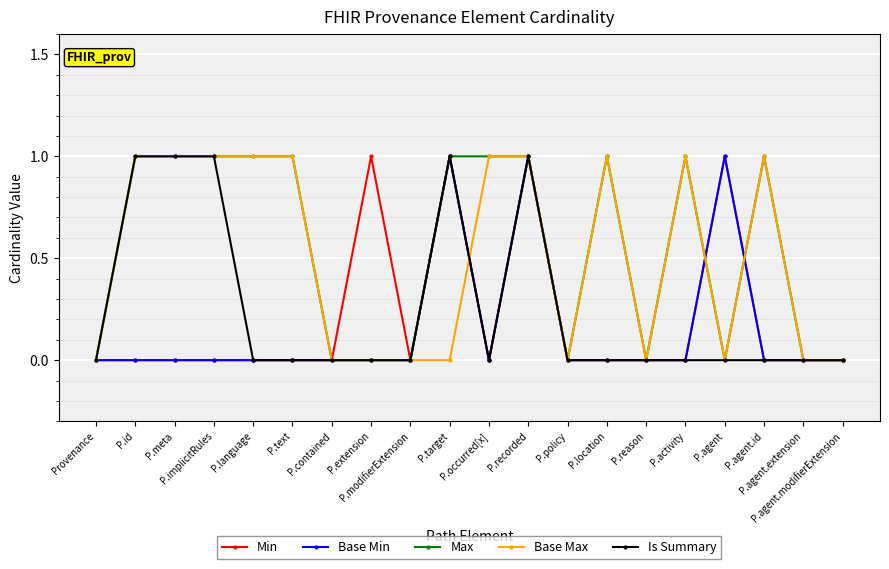

What is the label of the 8th point from the right?

P.policy